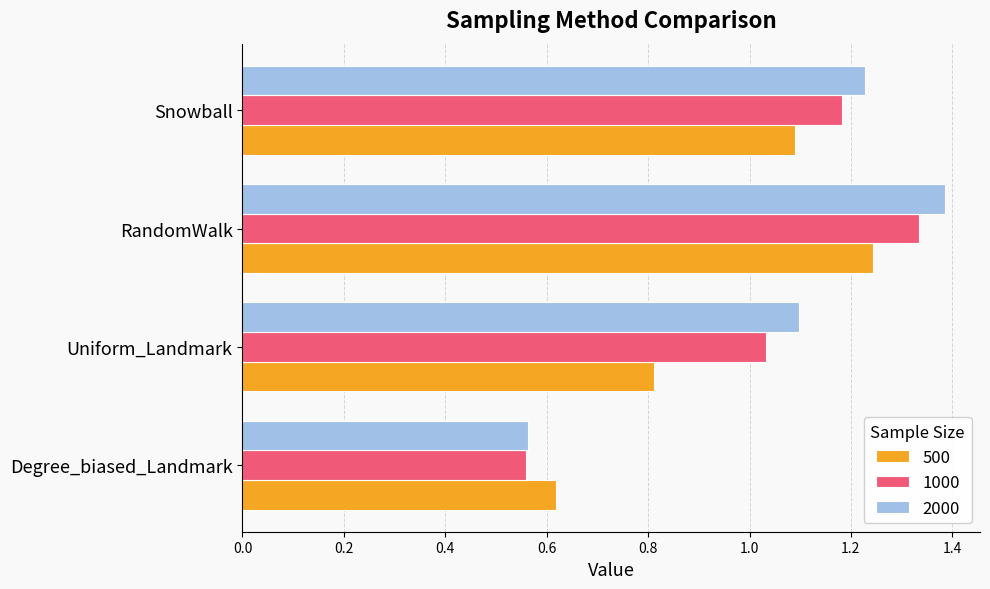

List the series in order of their overall mean, highest first.

2000, 1000, 500